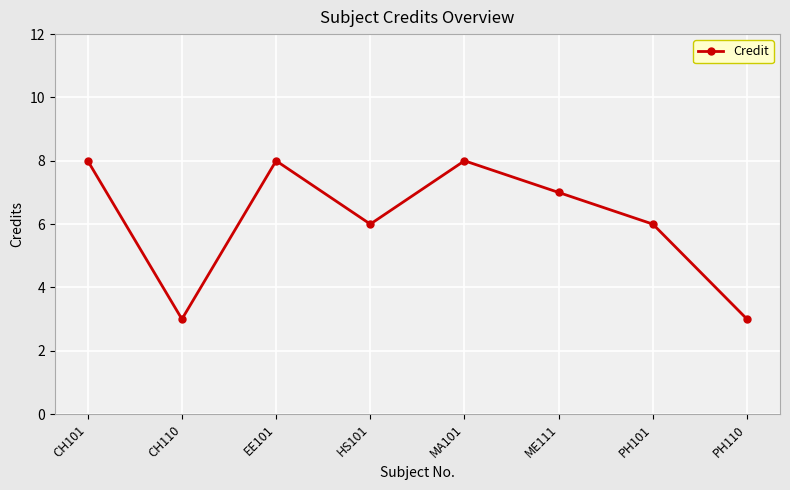

What is the change in value from CH110 to EE101?

+5